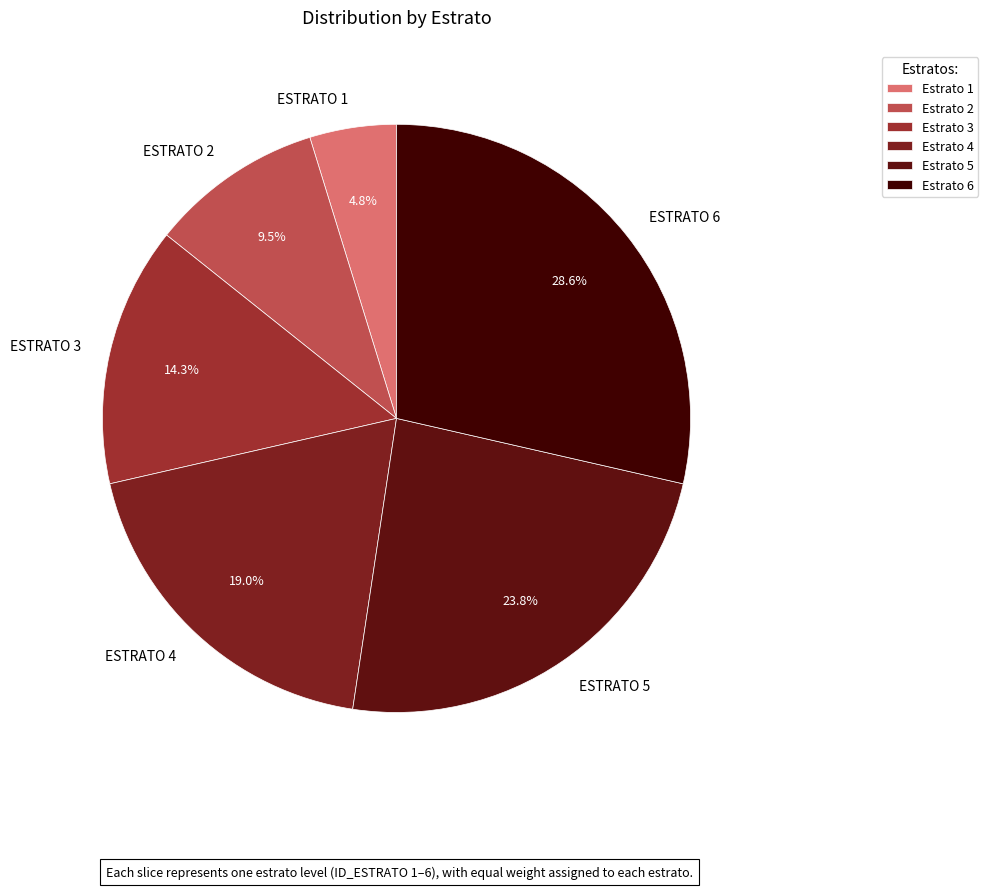

To the nearest percent, what is the average slice percentage?

17%